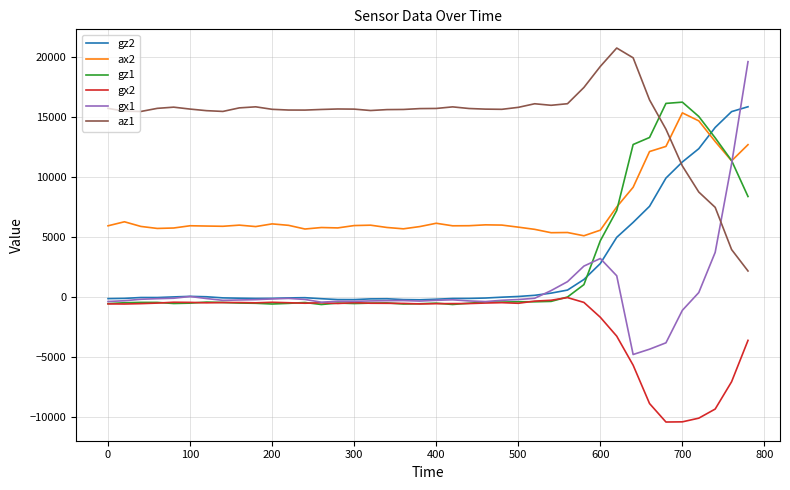

True or false: az1 and gx2 intersect in this chart.

False